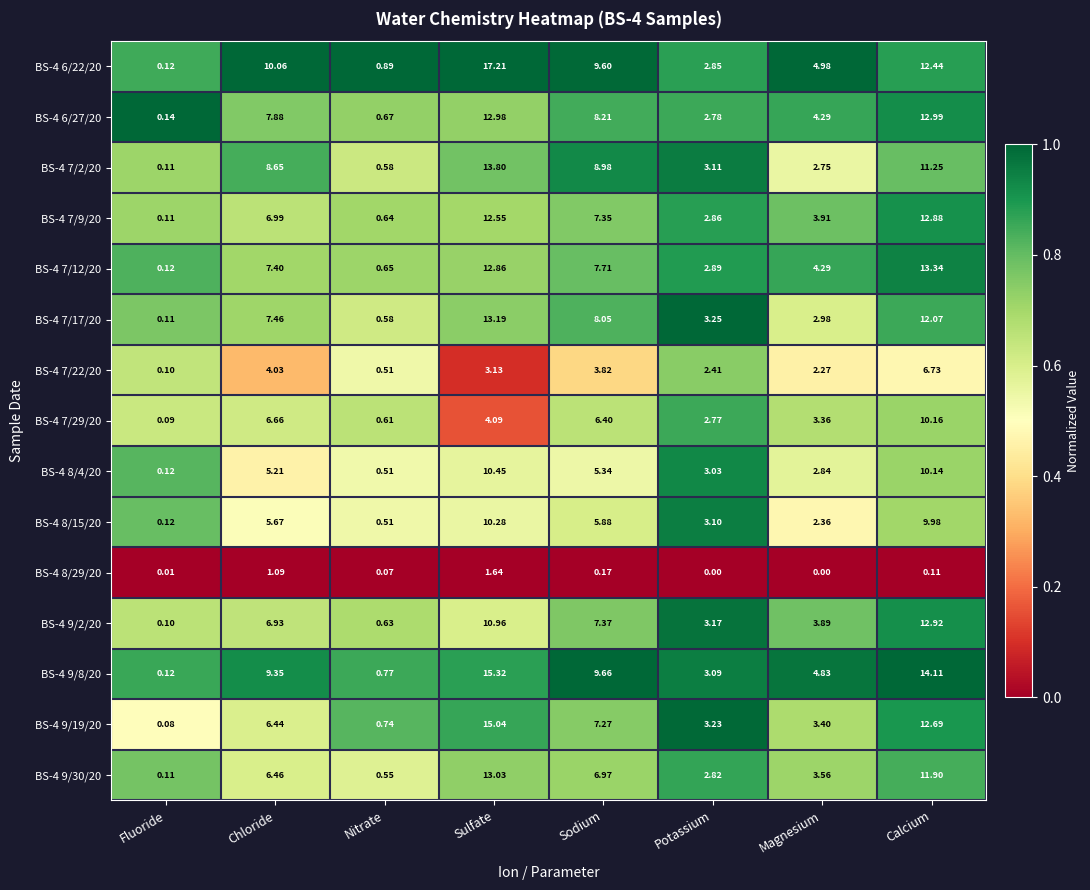

At which label does BS-4 7/29/20 reach its minimum?

Fluoride